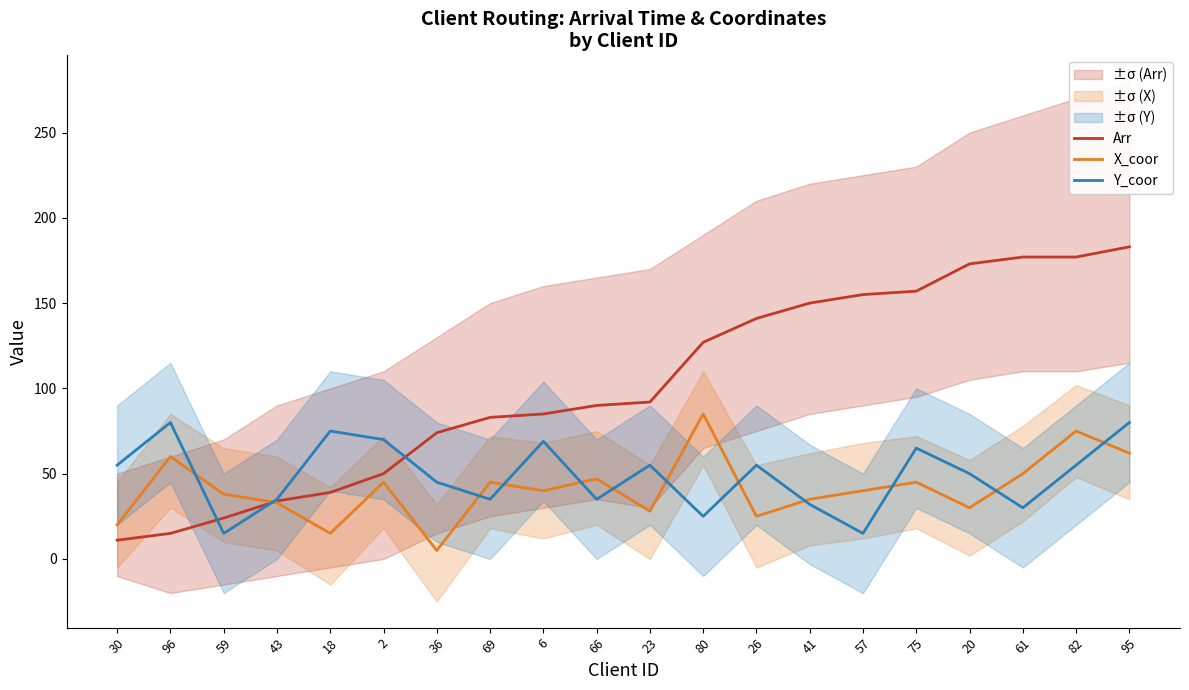

What is the label of the 20th point from the left?

95